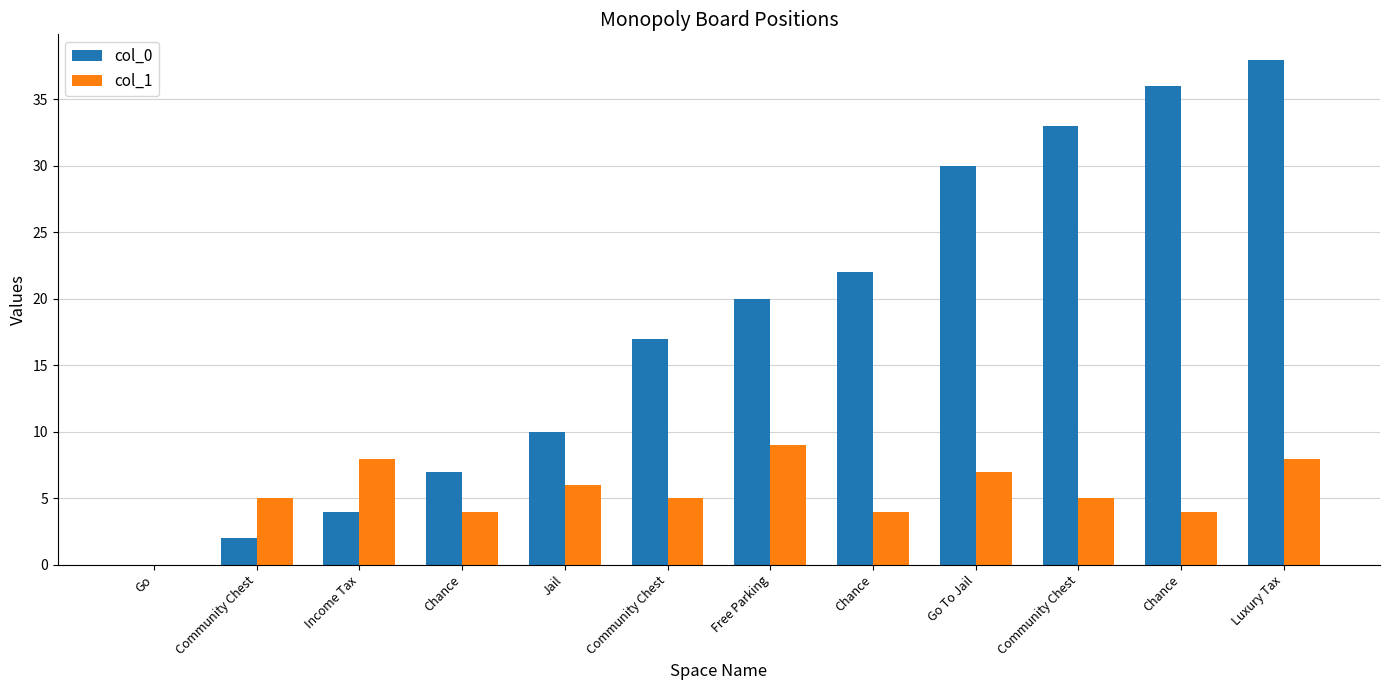

Between Community Chest and Go To Jail, which is larger?

Go To Jail